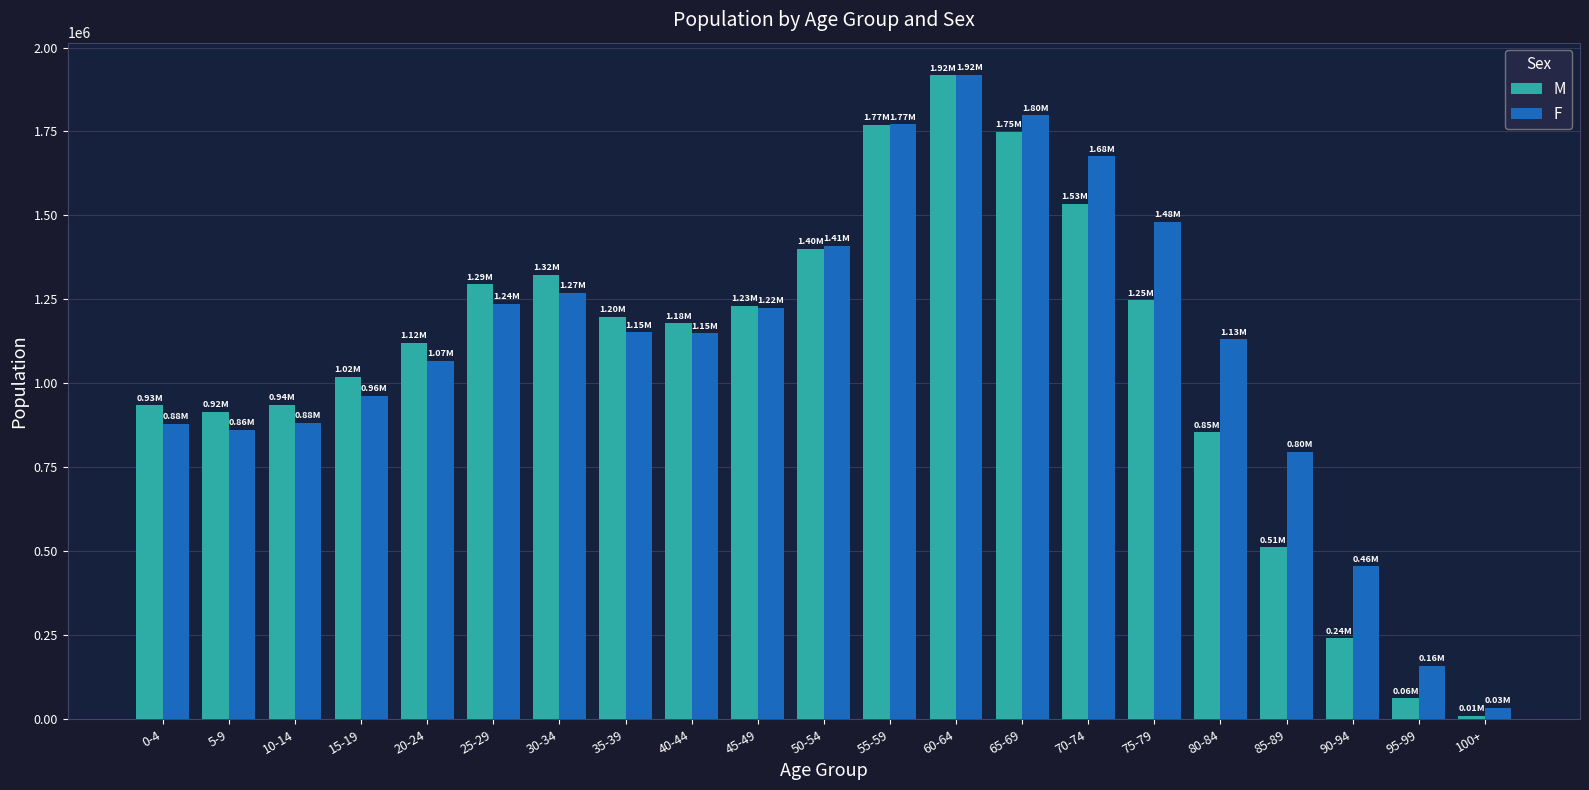

Are the bars grouped side by side (vs. stacked)?

Yes